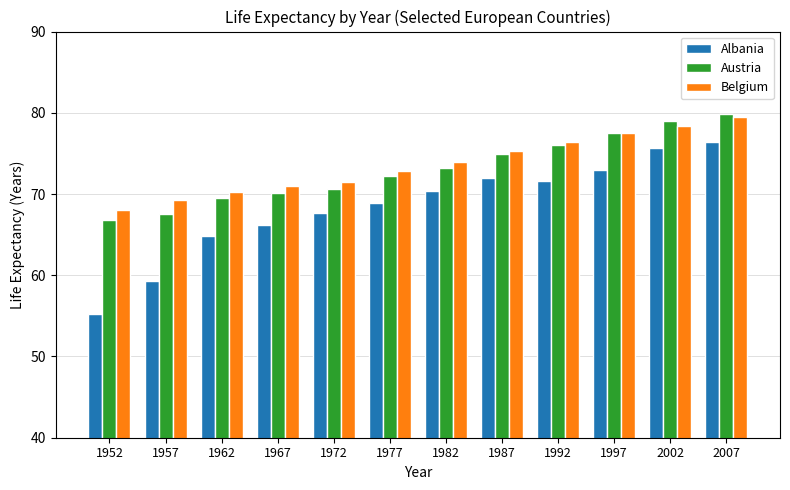

Where is Belgium nearest to the value 73?

1977